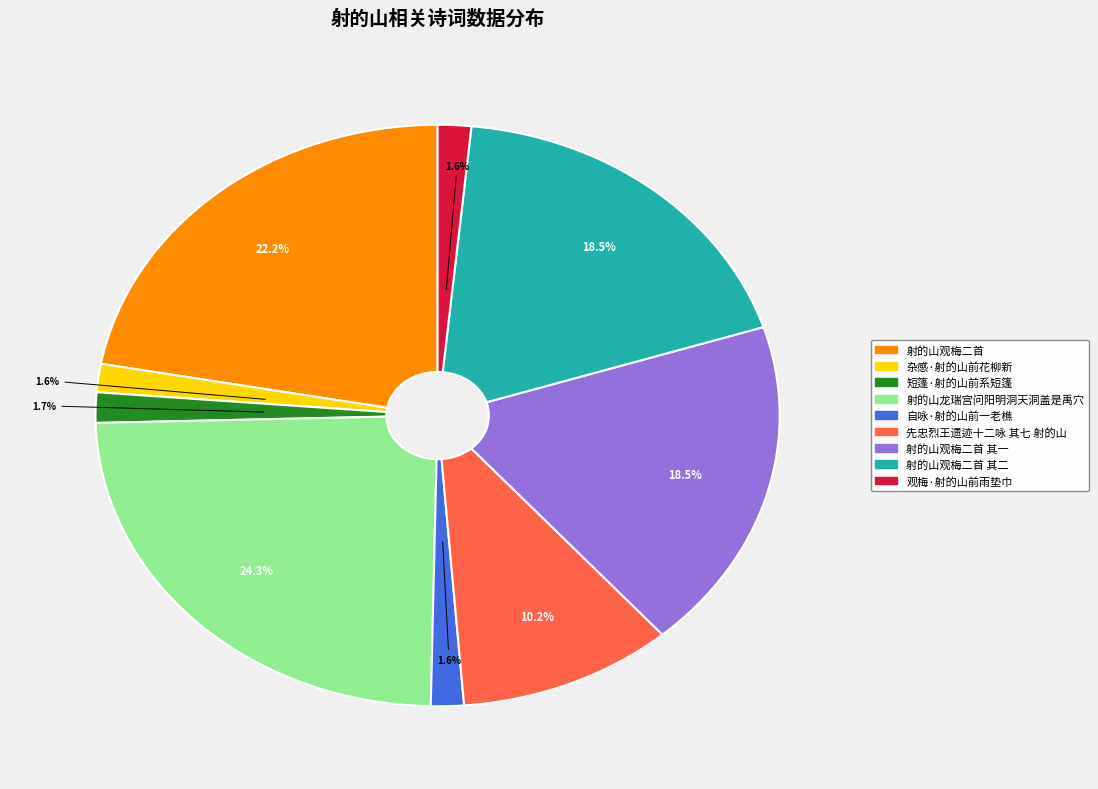

Does any single category account for the majority?

No